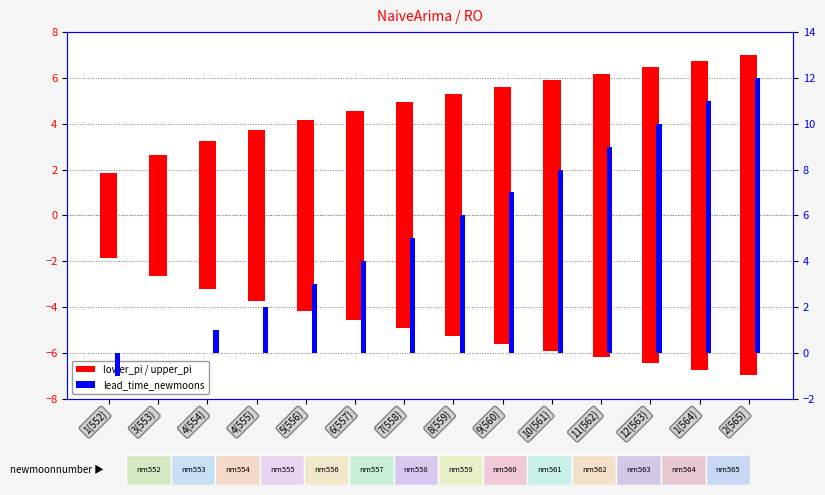

Reading right to left, transcribe all the data shown in this chart.

lower_pi: -7.0	-6.7	-6.5	-6.2	-5.9	-5.6	-5.3	-4.9	-4.6	-4.2	-3.7	-3.2	-2.6	-1.9
upper_pi: 7.0	6.7	6.5	6.2	5.9	5.6	5.3	4.9	4.6	4.2	3.7	3.2	2.6	1.9
lead_time_newmoons: 12.0	11.0	10.0	9.0	8.0	7.0	6.0	5.0	4.0	3.0	2.0	1.0	0.0	-1.0